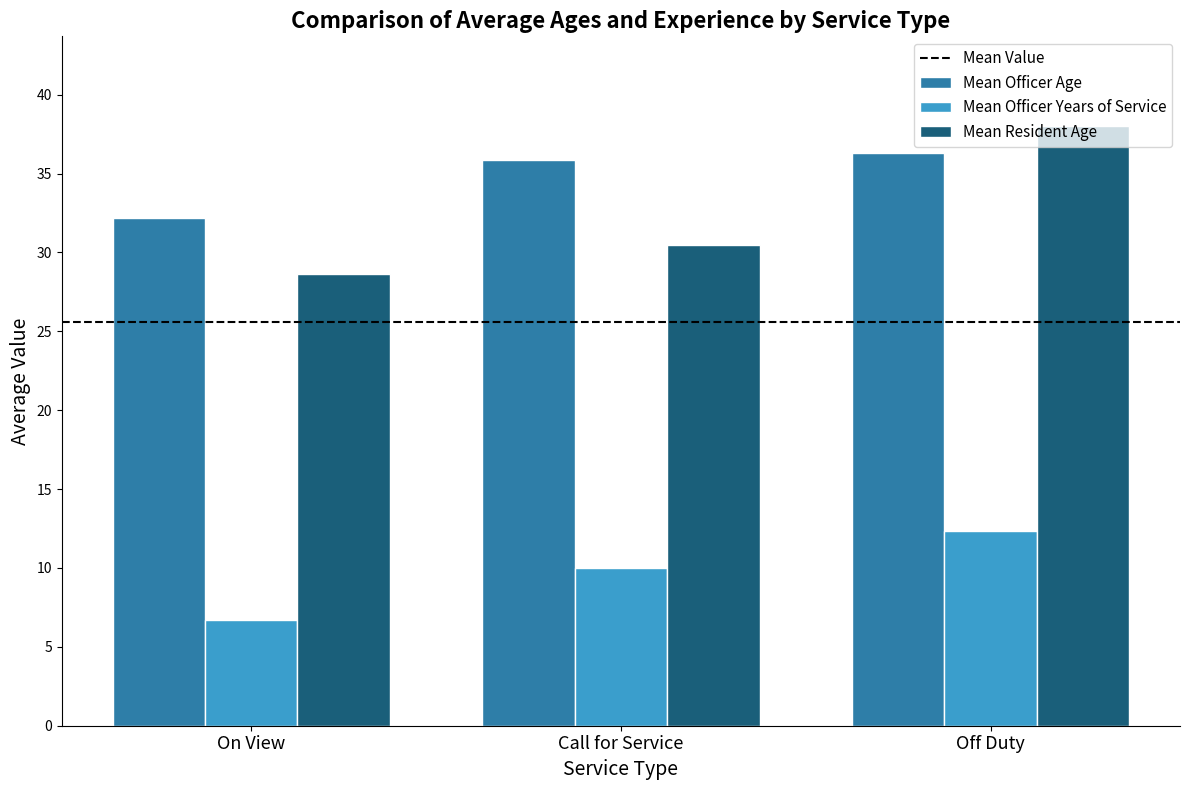

How many bars are there in total?

9